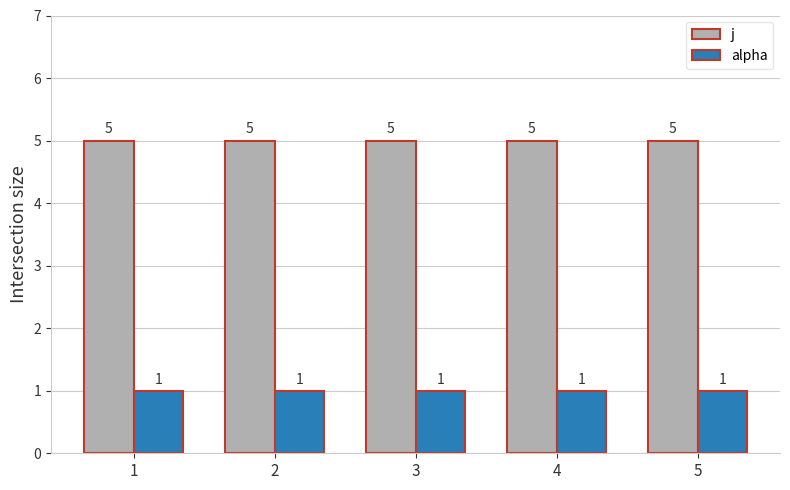

What is the approximate value of j at 5?

5